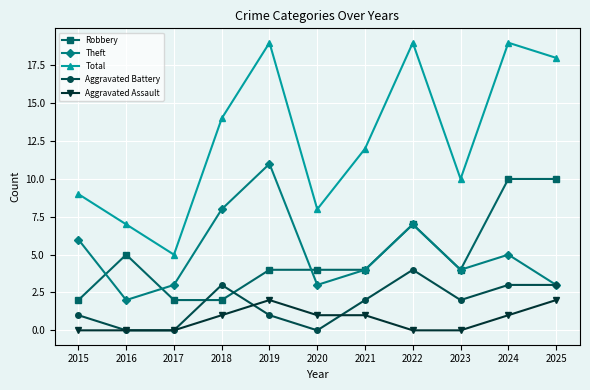

Reading left to right, what are all the values shown in this chart?

Robbery: 2	5	2	2	4	4	4	7	4	10	10
Theft: 6	2	3	8	11	3	4	7	4	5	3
Total: 9	7	5	14	19	8	12	19	10	19	18
Aggravated Battery: 1	0	0	3	1	0	2	4	2	3	3
Aggravated Assault: 0	0	0	1	2	1	1	0	0	1	2